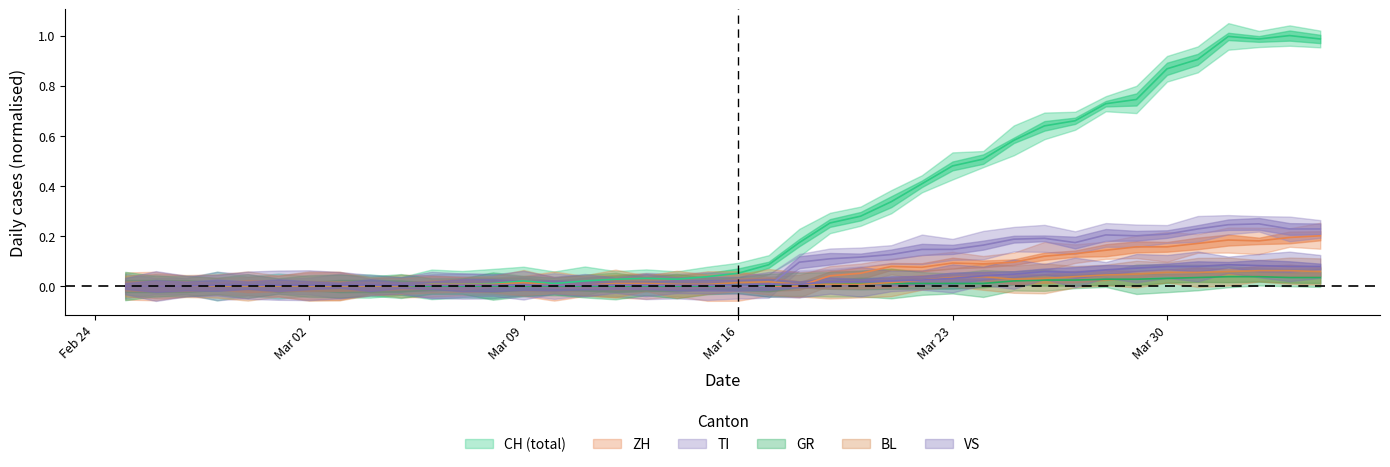

What is the value of the BL point at the 38th from the left?

0.1